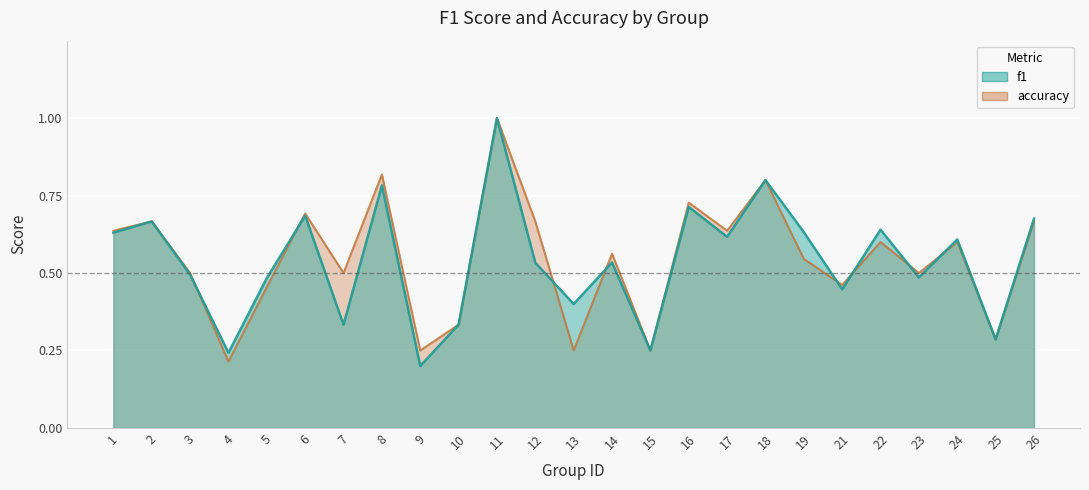

At how many categories does at least one series exceed 0?

25